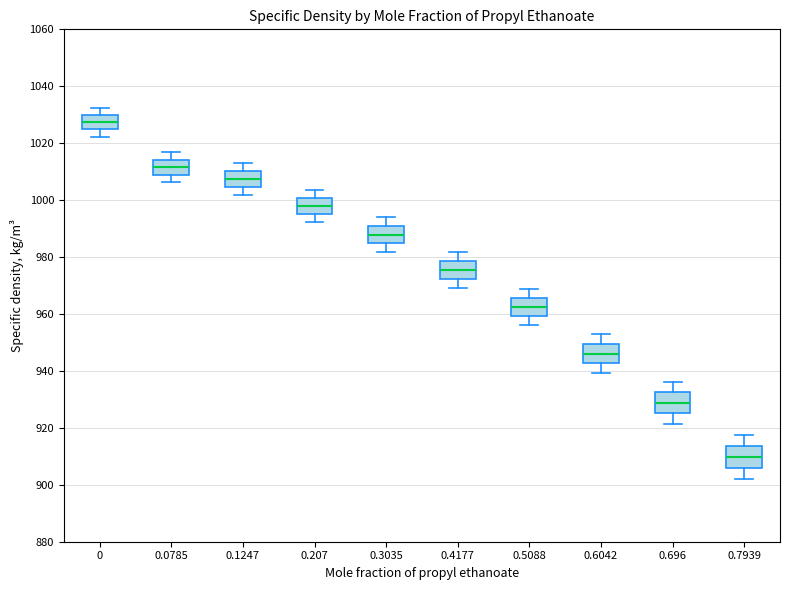

Reading left to right, transcribe this box plot: for each box, give where its median line is, the range the box spans, and where its two whiskers end, as read against the y-axis. The values are not printed on the chart, so give them approximately, as read against the axis.

0: median 1028, box 1024 to 1030, whiskers 1022 to 1032
0.0785: median 1012, box 1008 to 1014, whiskers 1006 to 1016
0.1247: median 1008, box 1004 to 1010, whiskers 1002 to 1014
0.207: median 998, box 996 to 1000, whiskers 992 to 1004
0.3035: median 988, box 984 to 990, whiskers 982 to 994
0.4177: median 976, box 972 to 978, whiskers 970 to 982
0.5088: median 962, box 960 to 966, whiskers 956 to 968
0.6042: median 946, box 942 to 950, whiskers 940 to 954
0.696: median 928, box 926 to 932, whiskers 922 to 936
0.7939: median 910, box 906 to 914, whiskers 902 to 918